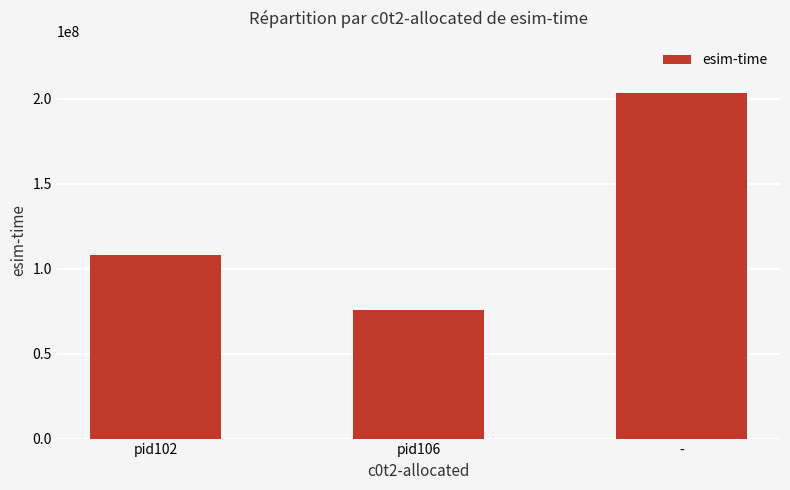

What is the difference between the values at pid102 and pid106?

32440527